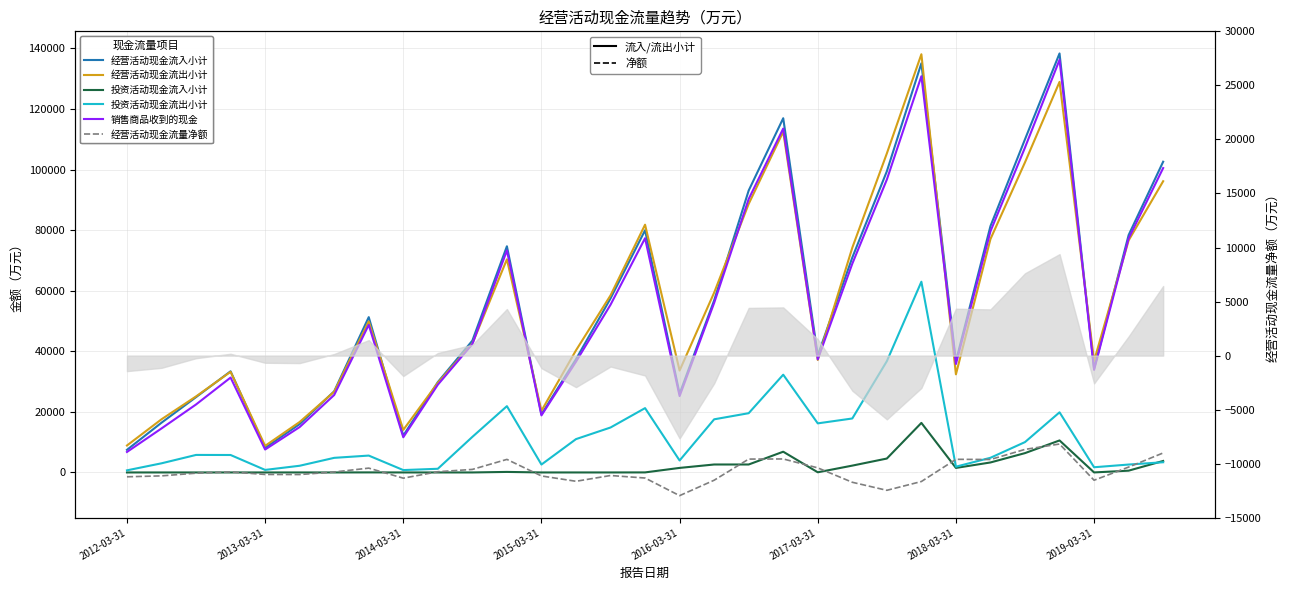

At which category is the sum across all series the highest?

23